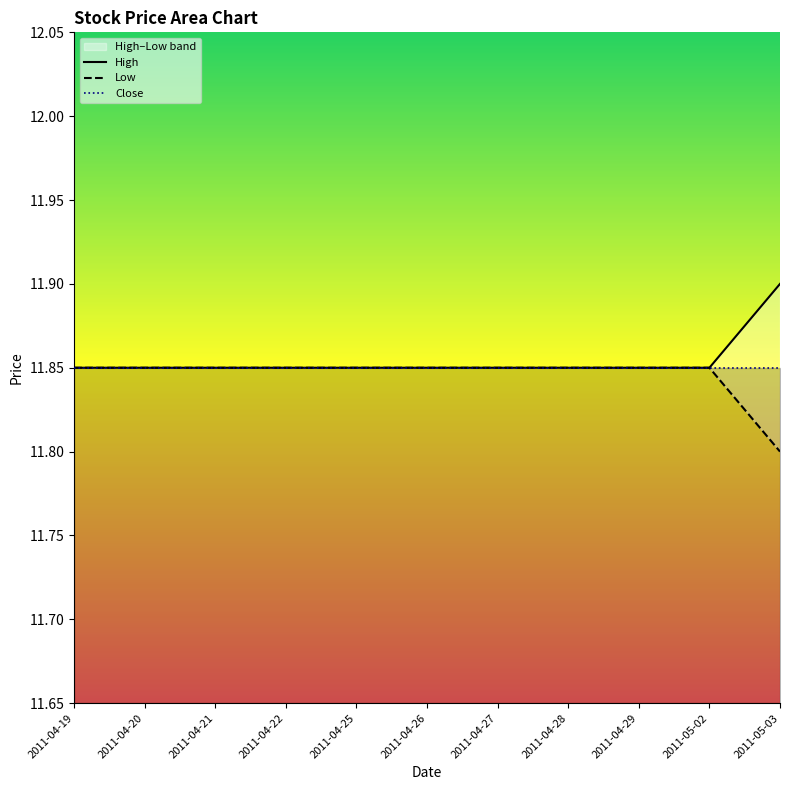

What is the sum of the High values at 2011-04-19 and 2011-04-25?

23.7